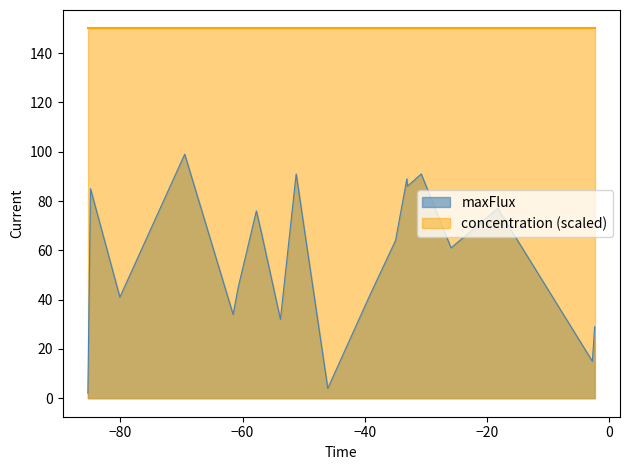

Rank the series by their average value, from highest to lowest.

concentration (scaled), maxFlux